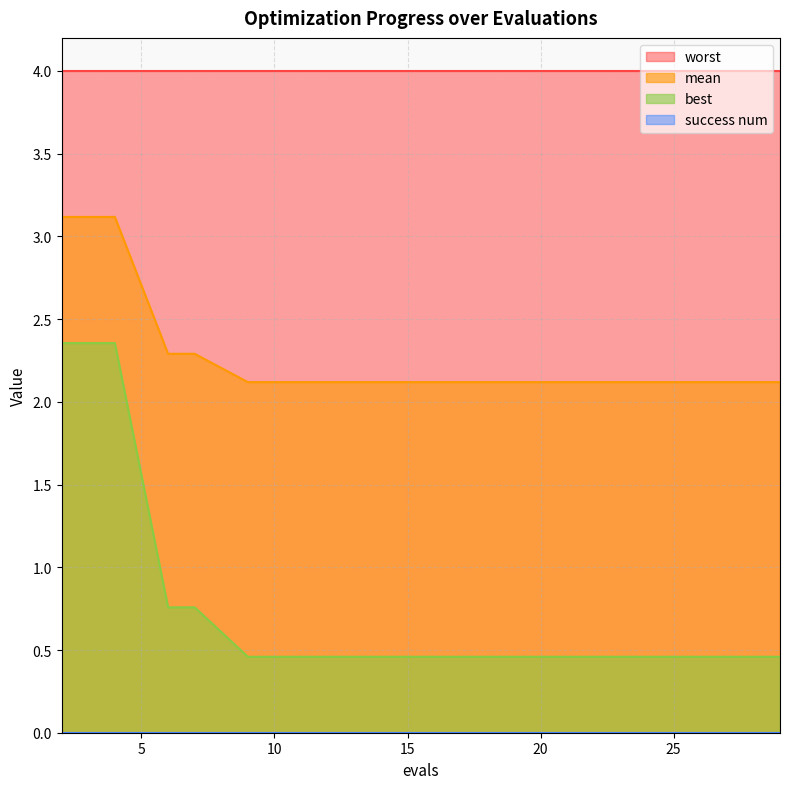

Which series has the largest total across all categories?

worst